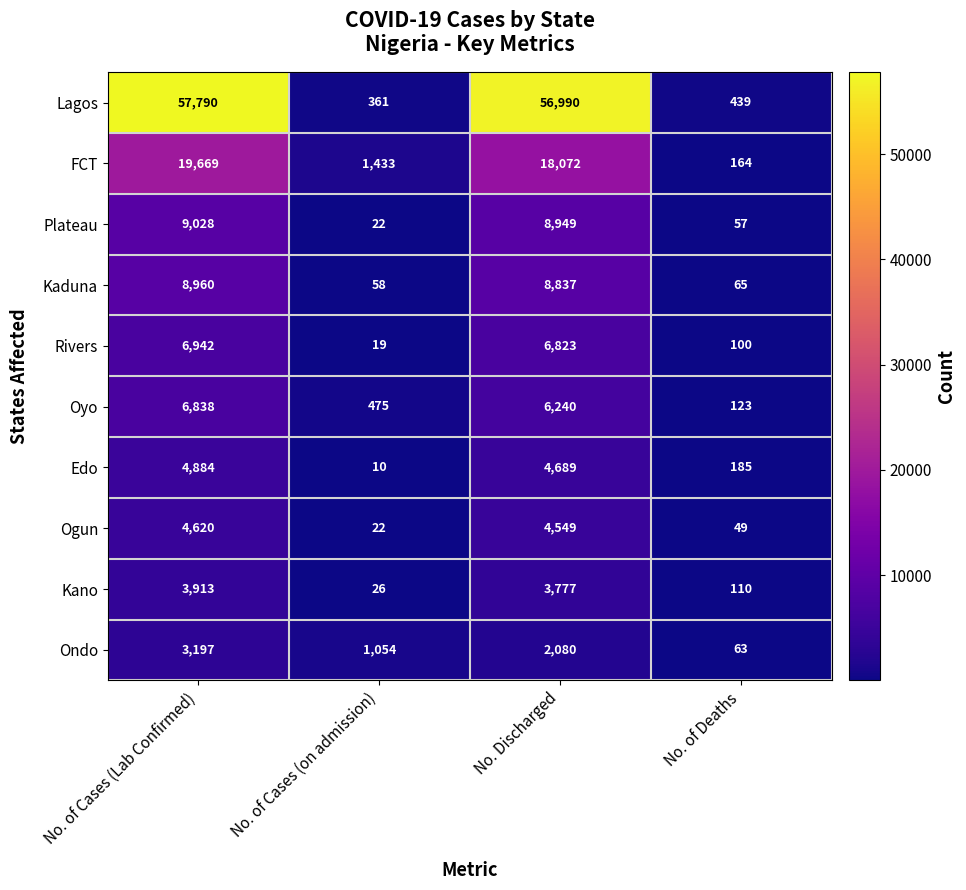

The value of Edo at No. Discharged is 6299. True or false?

False